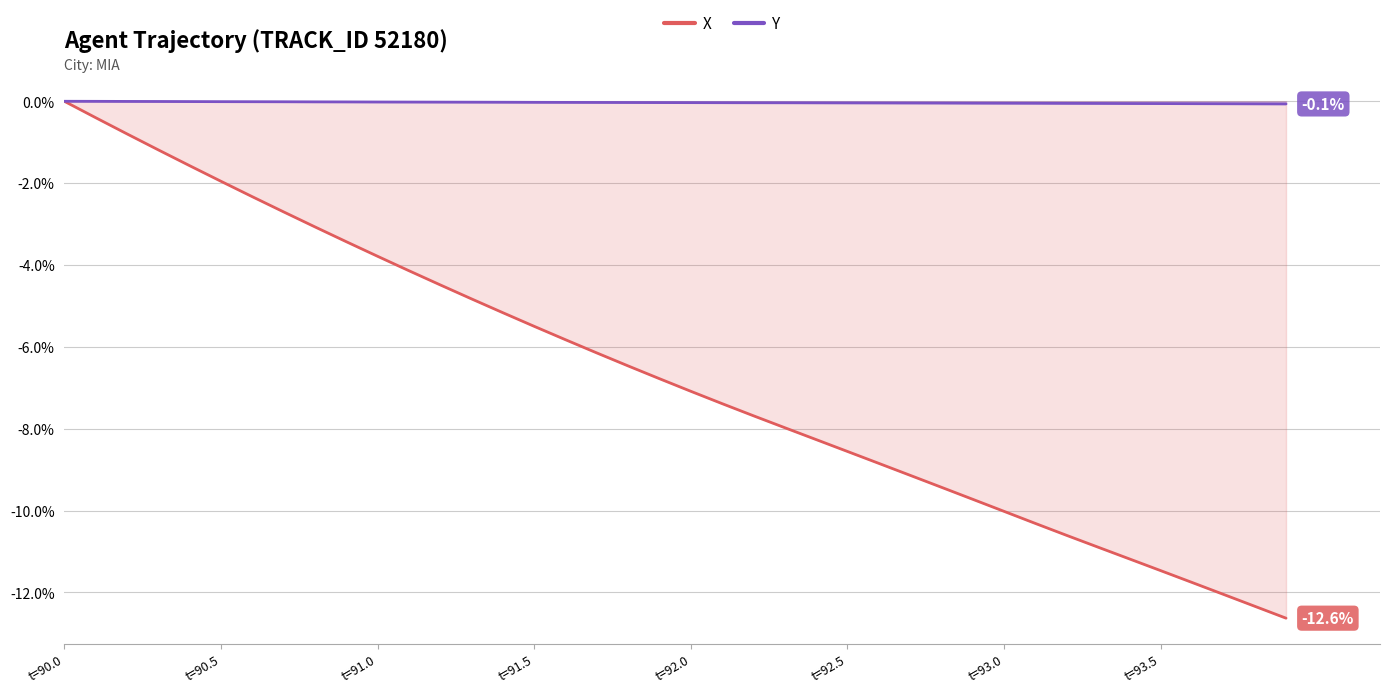

List the series in order of their peak value, highest first.

X, Y